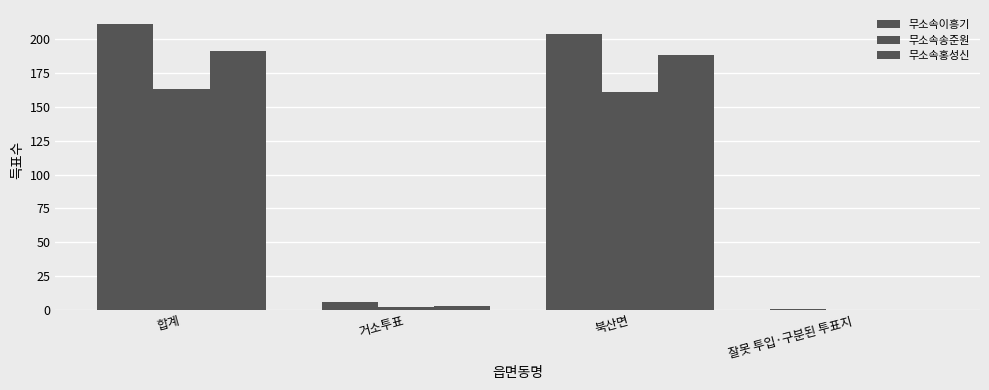

What is the highest value of the 무소속홍성신 series?

191